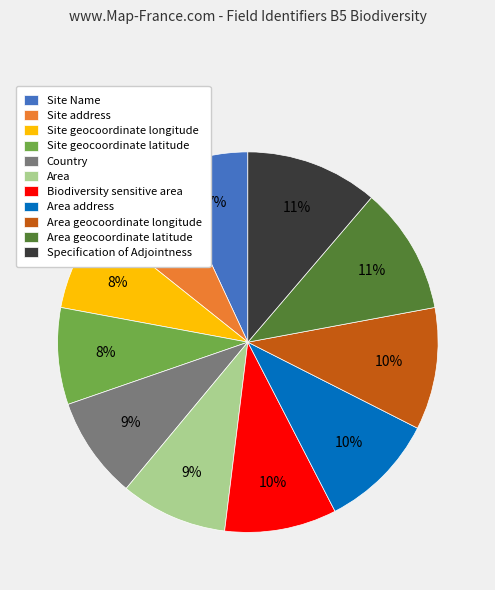

Does Area address represent more than half of the total?

No